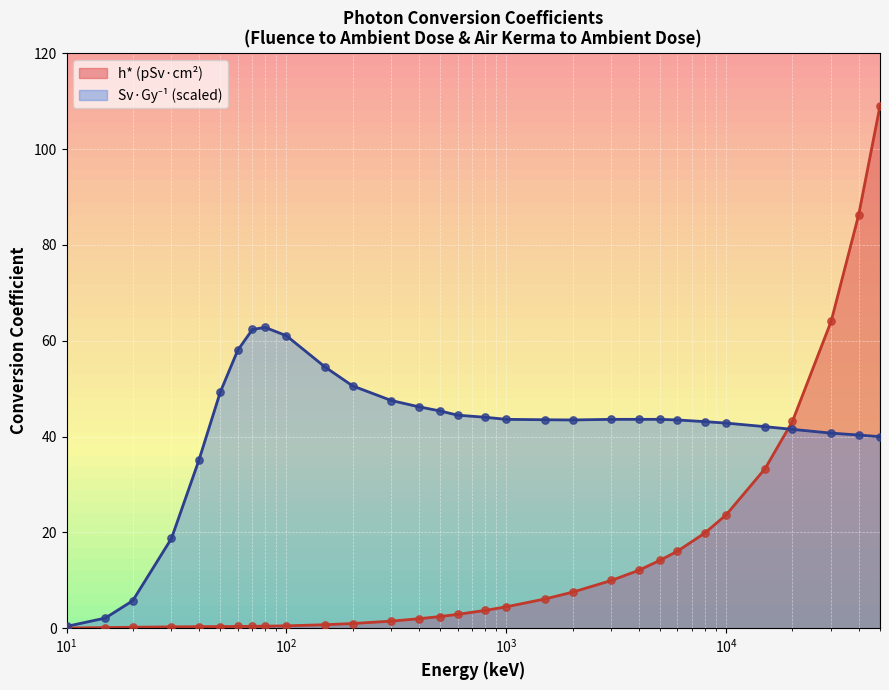

Which series has the largest total across all categories?

Sv.Gy-1